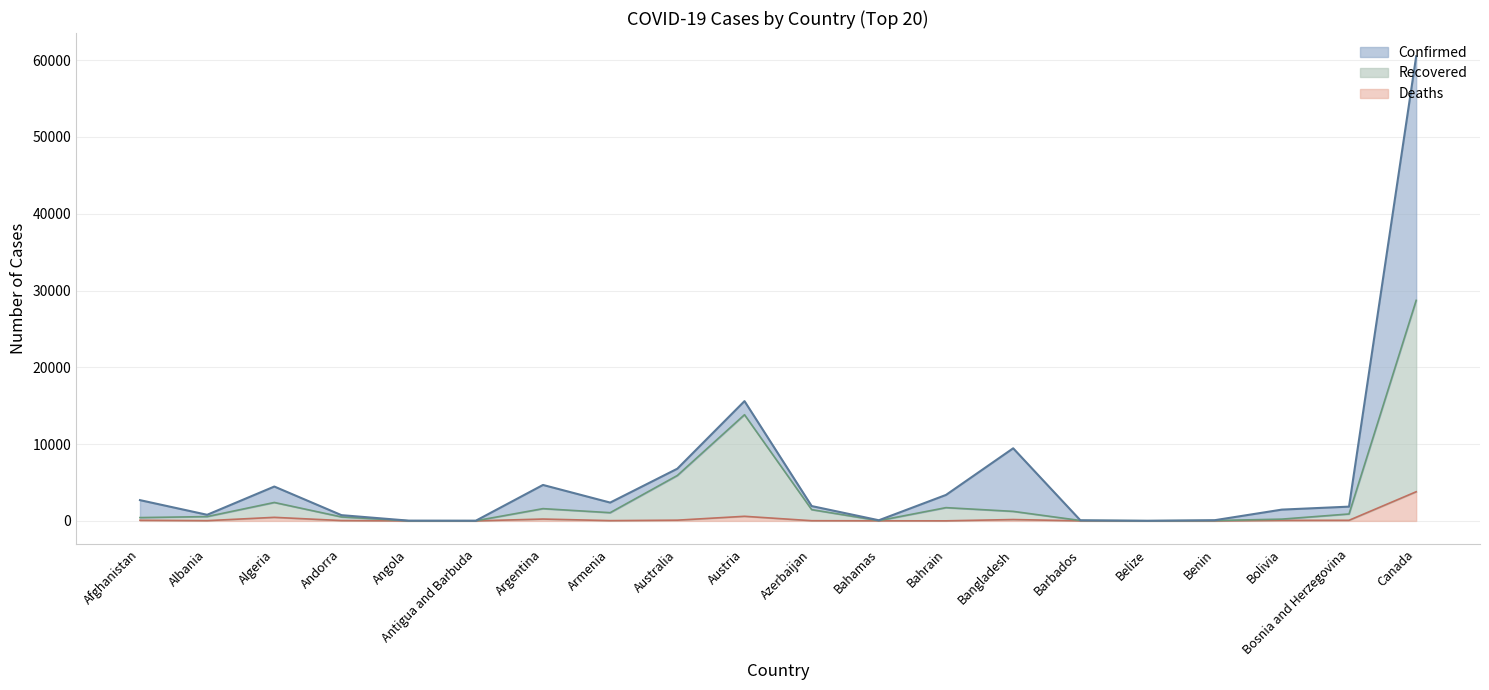

What is the minimum value for Recovered?

13